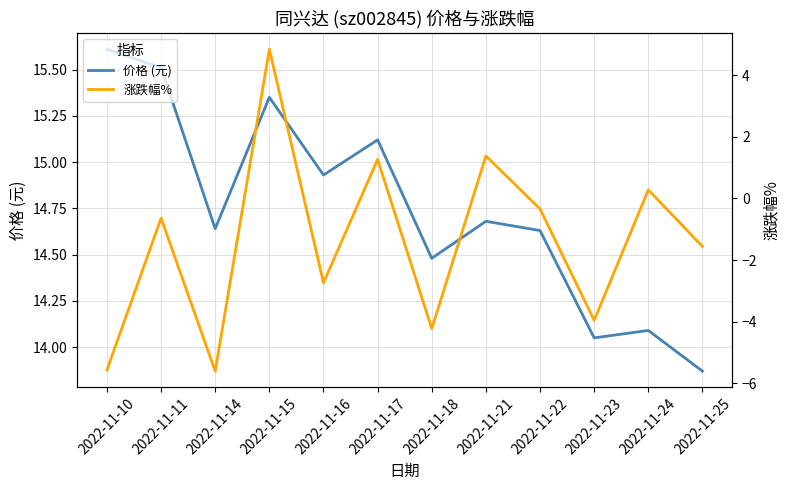

Reading left to right, transcribe all the data shown in this chart.

价格 (元): 15.6	15.5	14.6	15.3	14.9	15.1	14.5	14.7	14.6	14.1	14.1	13.9
涨跌幅%: -5.6	-0.6	-5.6	4.8	-2.7	1.3	-4.2	1.4	-0.3	-4.0	0.3	-1.6